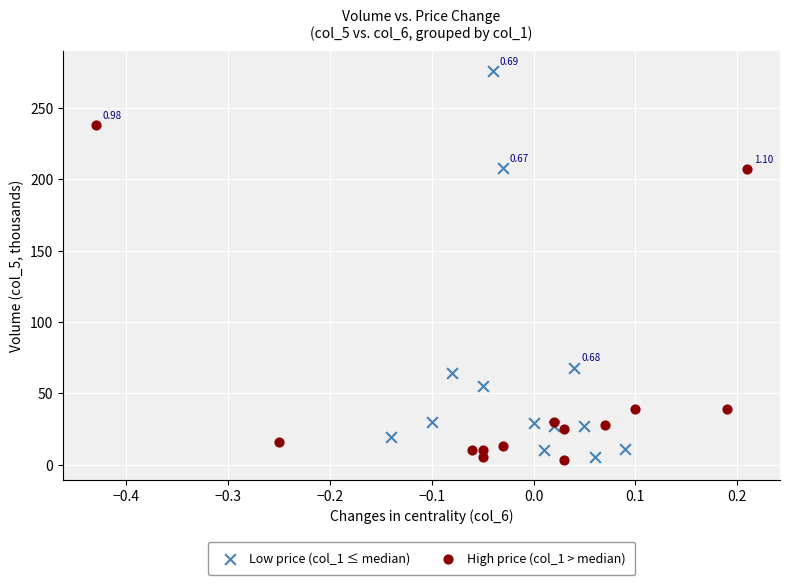

Which series has the widest spread of Y values?

Low price (col_1 ≤ median)